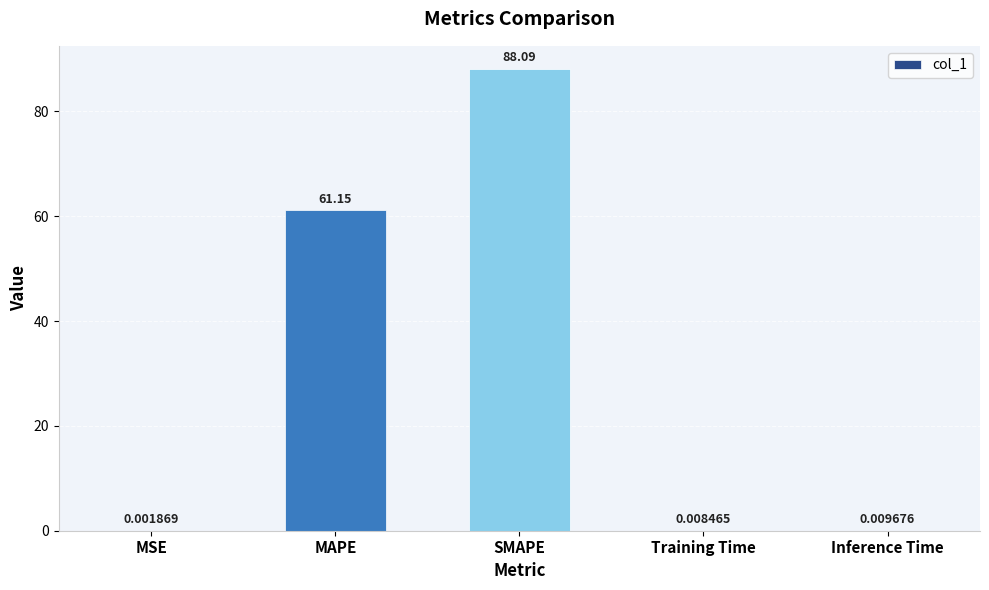

What is the sum of all values?

149.3